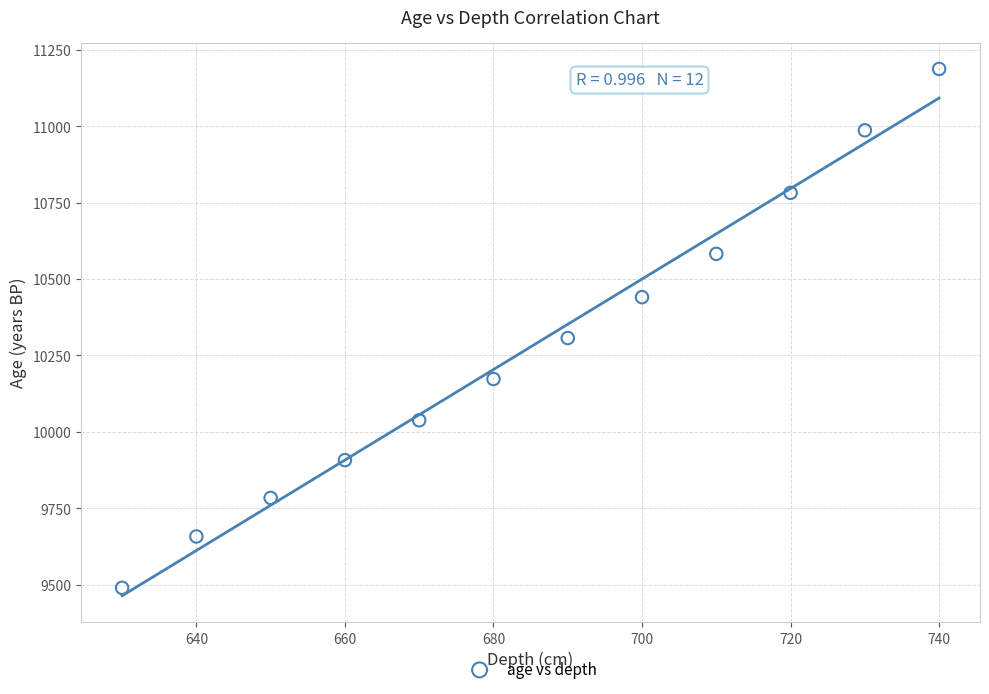

What Y value in the scatter plot is closest to 10338?

10307.1